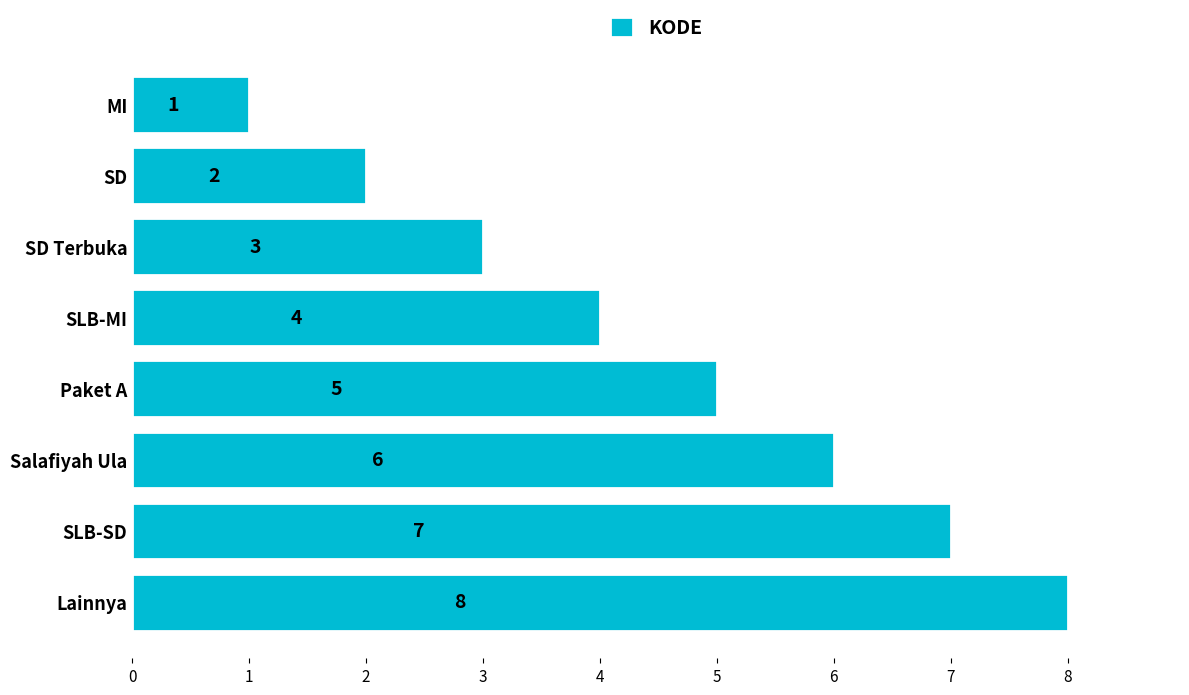

Which category has the lowest value across all series?

MI